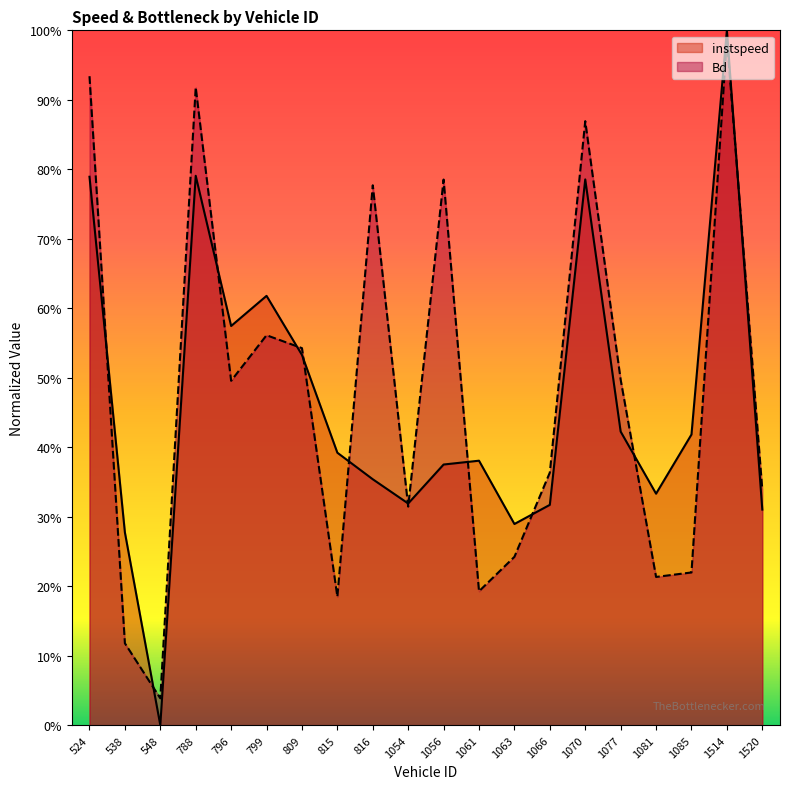

What is the difference between the Bd values at 1514 and 538?

0.9